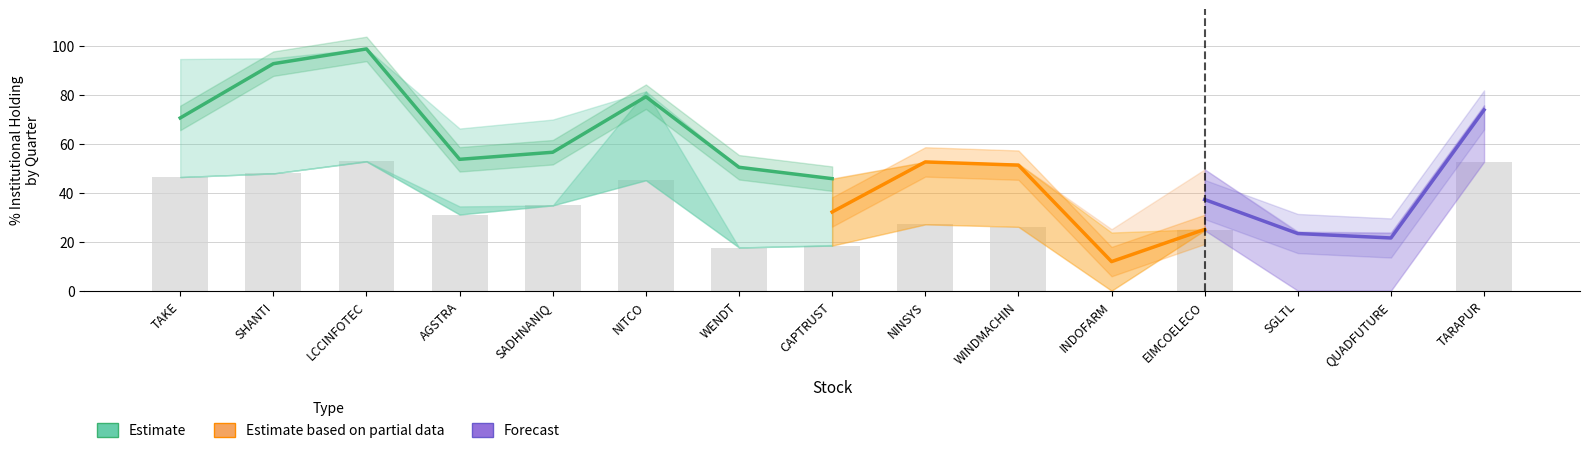

The % 1 Qtr Ago series shows 22.2 at SHANTI. True or false?

False